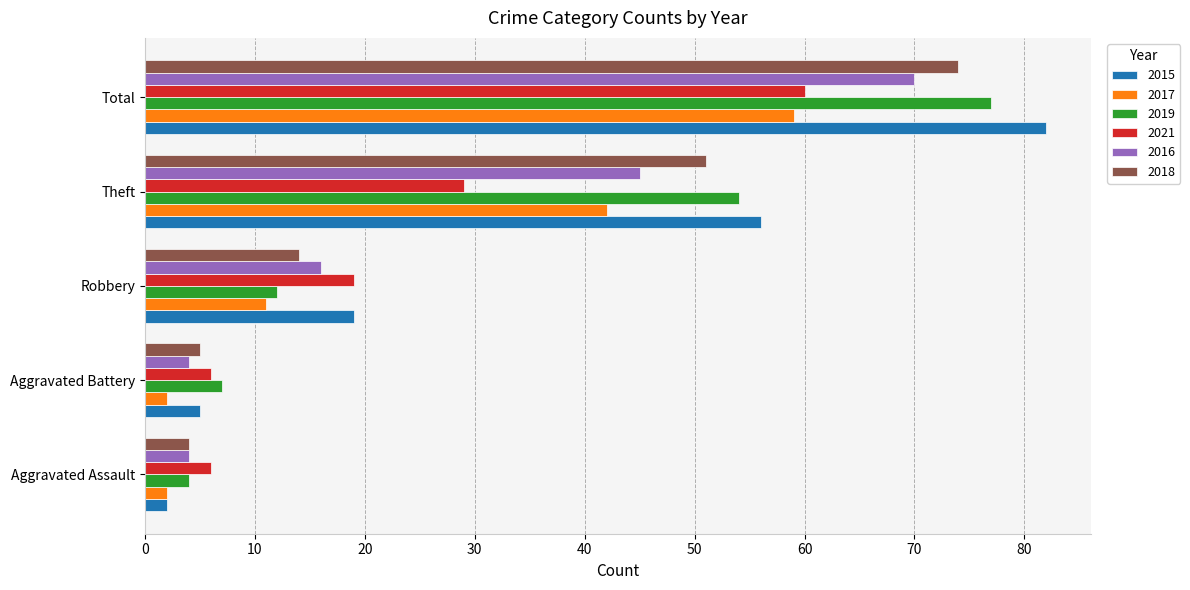

At which label is 2019 closest to 40?

Theft